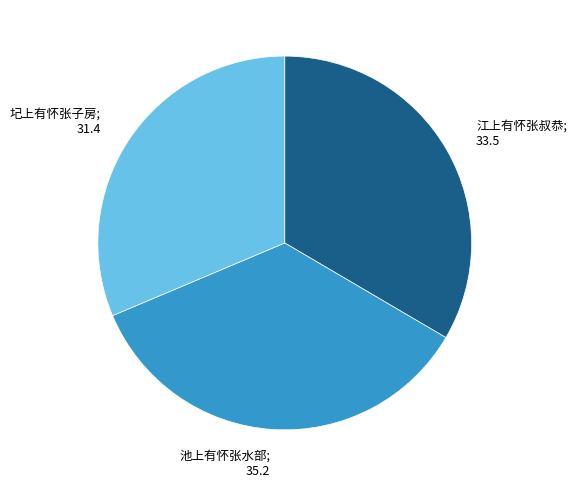

Is there a majority slice in this chart?

No